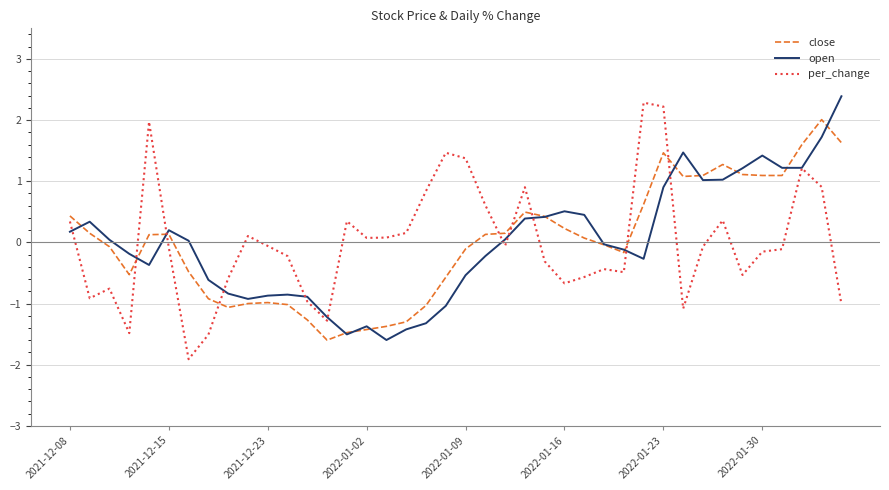

What is the smallest value displayed?

-1.9